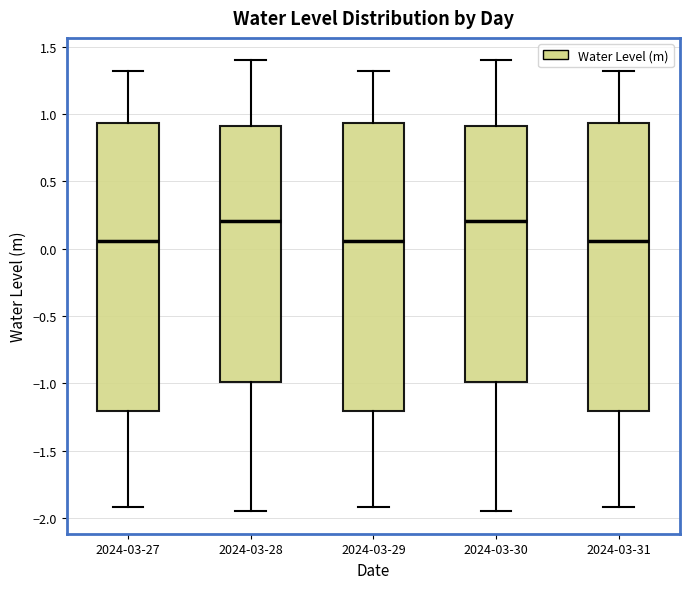

Reading left to right, read every box against the y-axis: the position of its median line, the range the box covers, and the ends of its whiskers. The values are not printed on the chart, so give them approximately, as read against the axis.

2024-03-27: median 0.05, box -1.20 to 0.95, whiskers -1.90 to 1.30
2024-03-28: median 0.20, box -1.00 to 0.90, whiskers -1.95 to 1.40
2024-03-29: median 0.05, box -1.20 to 0.95, whiskers -1.90 to 1.30
2024-03-30: median 0.20, box -1.00 to 0.90, whiskers -1.95 to 1.40
2024-03-31: median 0.05, box -1.20 to 0.95, whiskers -1.90 to 1.30